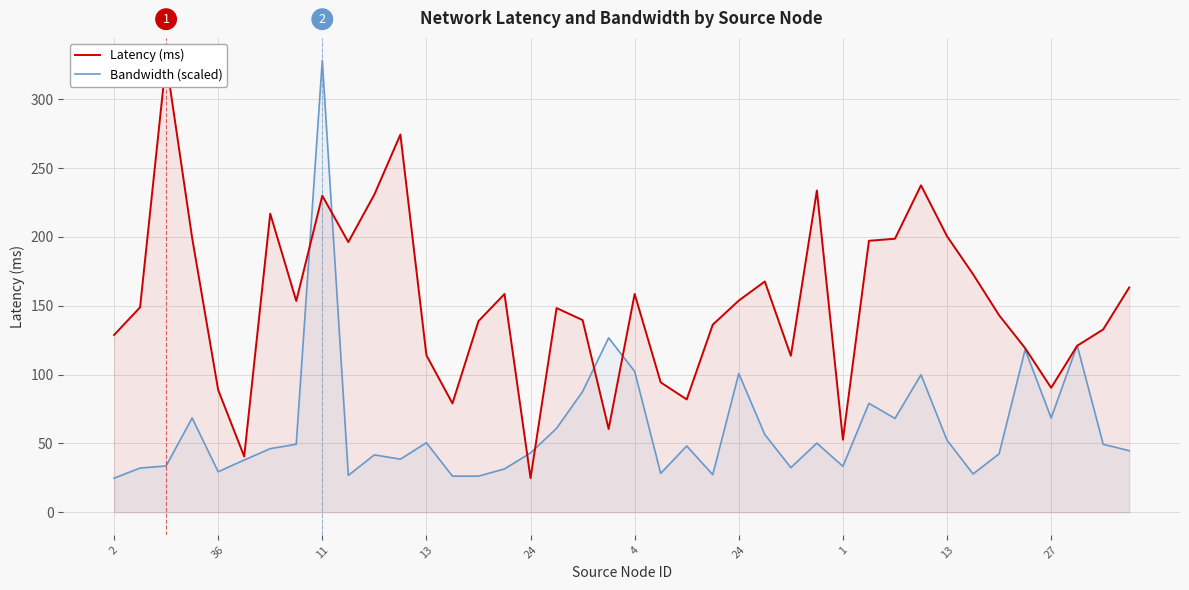

True or false: Latency (ms) and Bandwidth (scaled) intersect in this chart.

True